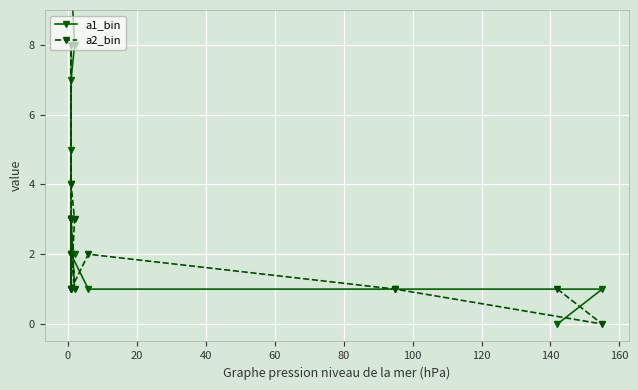

Count the number of data series in this chart.

2